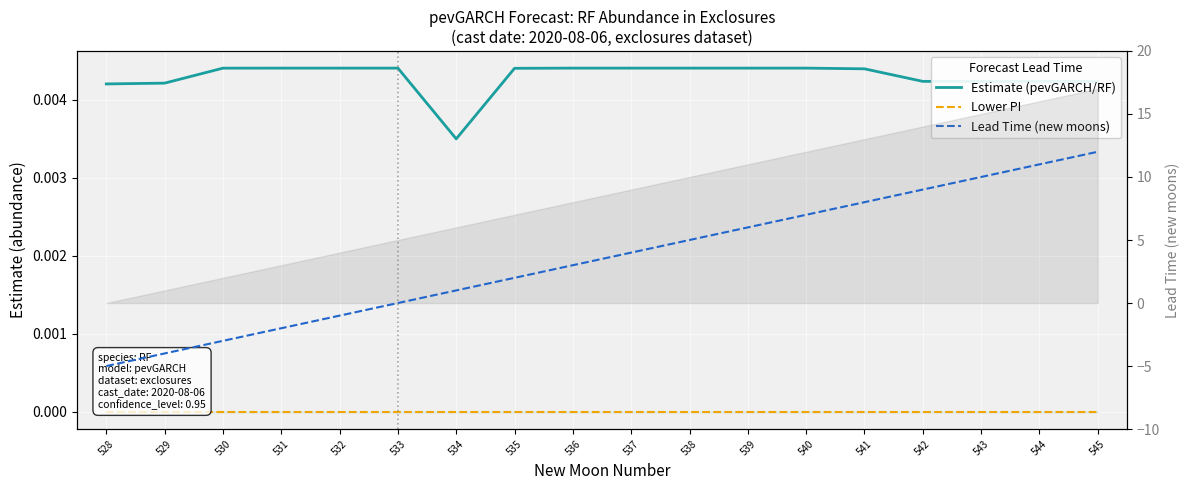

True or false: Lead Time (new moons) has more than 2 points higher than both neighbors.

False